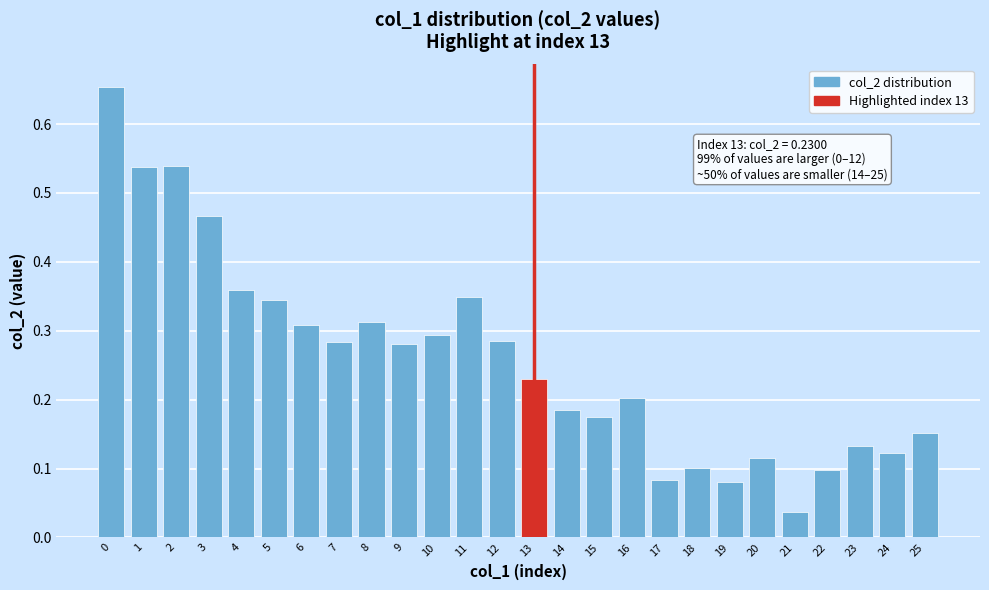

What is the sum of the values at 12 and 5?

0.6